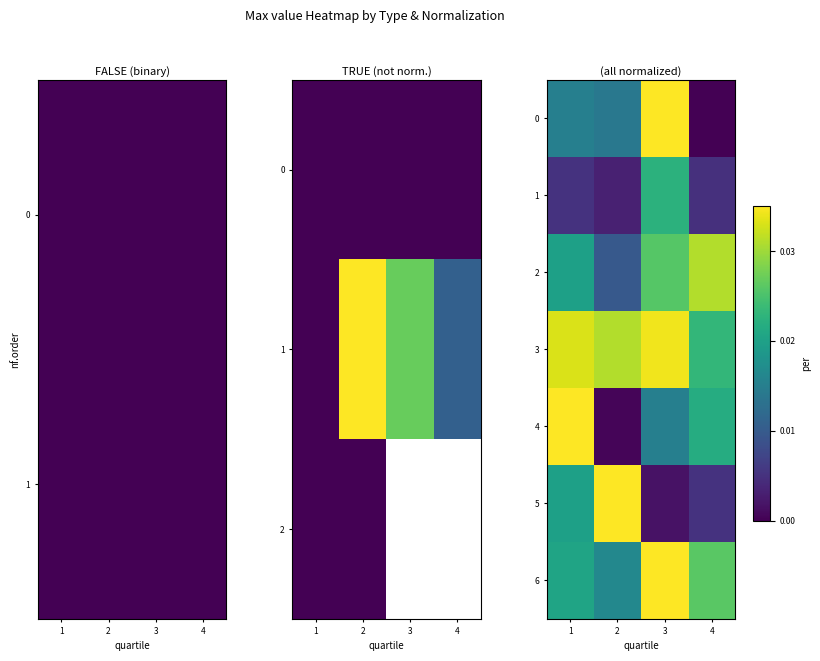

The 0 series shows 0.0 at 4. True or false?

True